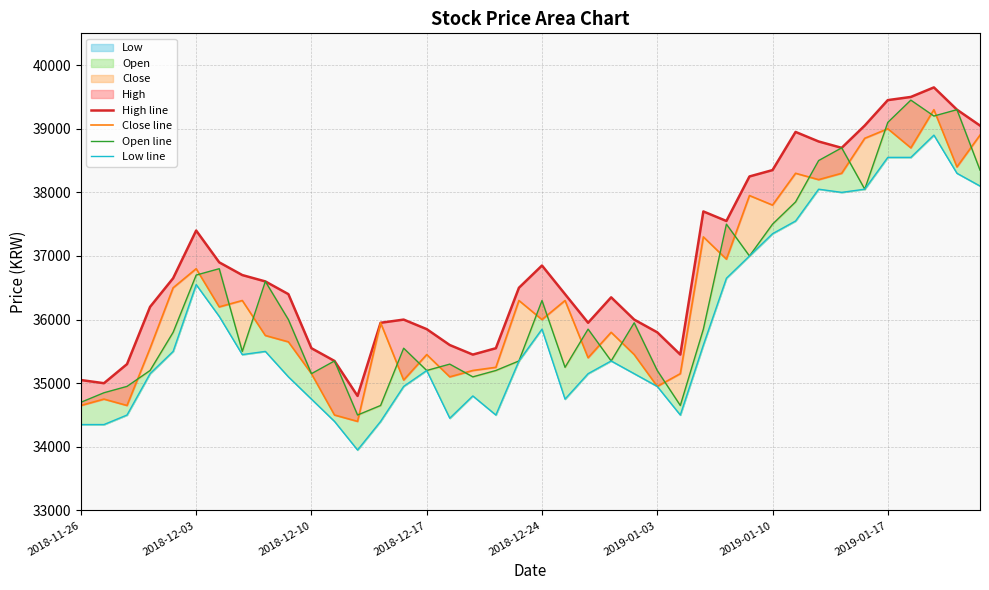

At which category does the chart reach its peak across all series?

37